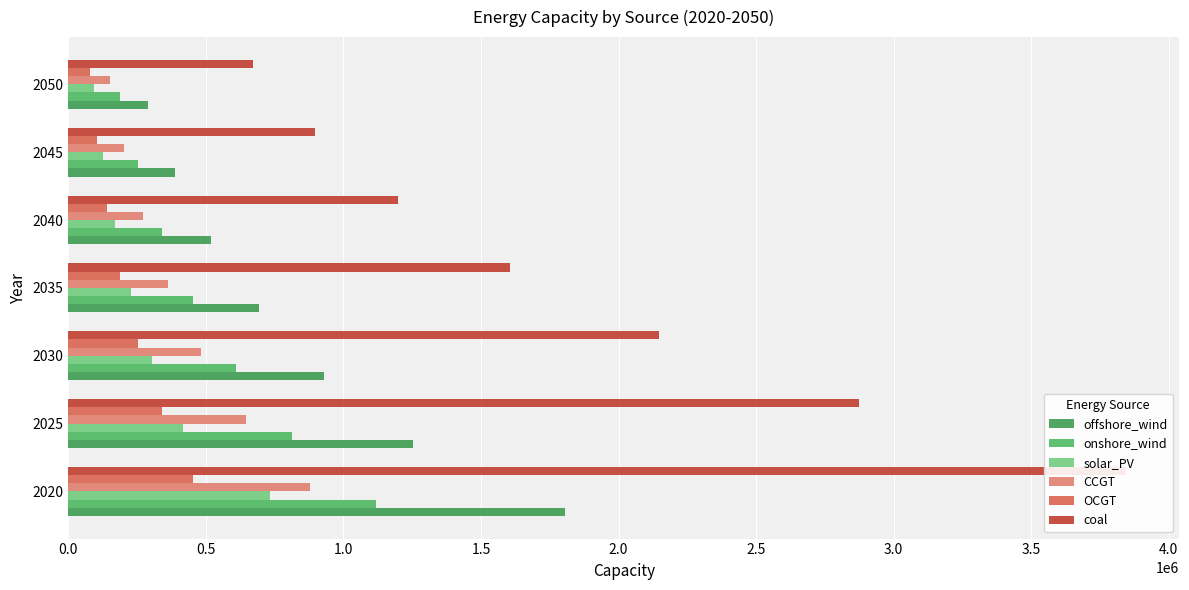

Reading right to left, extract all data points from this chart.

offshore_wind: 289502.2	387419.2	518454.3	693808.8	930108.2	1251790.4	1804771.0
onshore_wind: 188848.4	253022.0	338992.1	454182.4	607798.6	813371.6	1118771.0
solar_PV: 93060.1	125214.6	168435.3	226582.5	304483.9	415892.4	733471.0
CCGT: 149562.7	201646.7	269848.8	361127.0	483317.7	646788.1	880001.0
OCGT: 78948.1	105650.4	141384.0	189203.7	253197.2	338835.0	453961.0
coal: 669542.4	895998.8	1199048.5	1604597.4	2147313.2	2873589.5	3845511.0